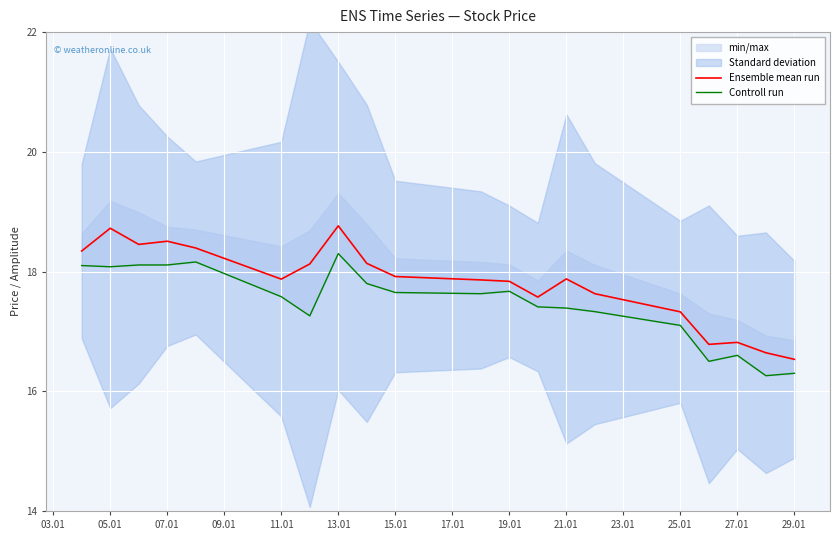

True or false: Ensemble mean run has a value of 4.7 at 21.01.

False